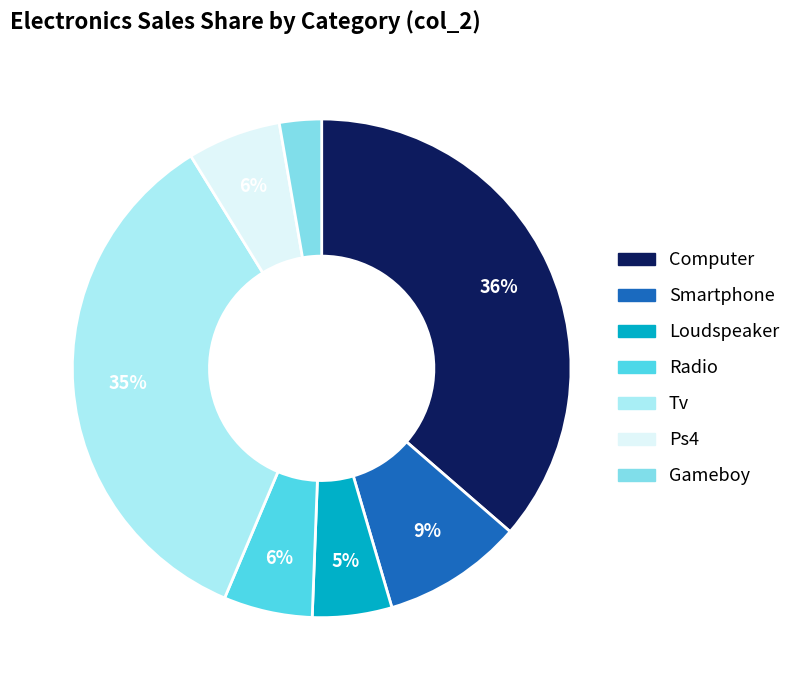

Does Radio represent more than half of the total?

No